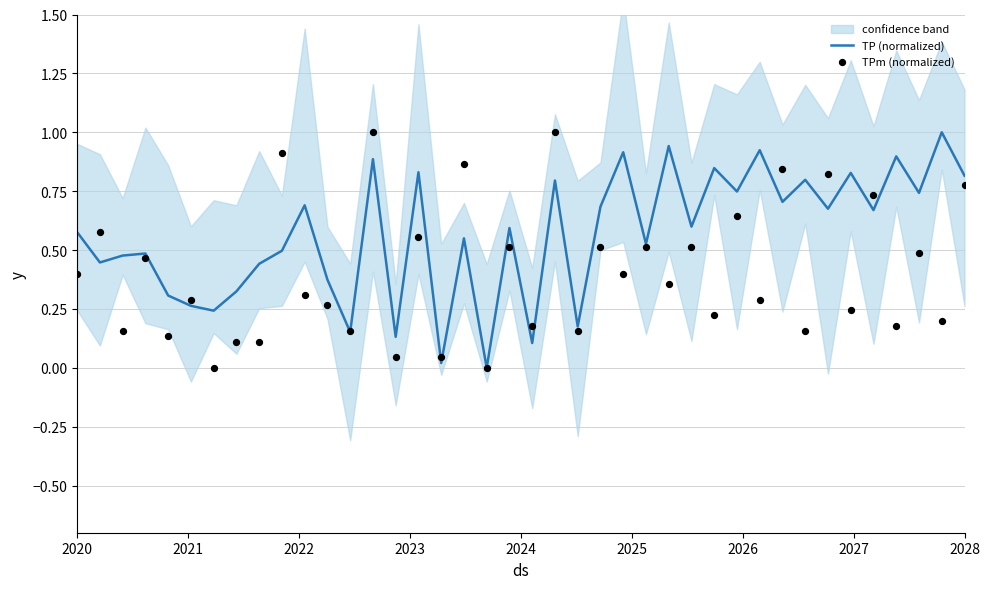

Which series reaches the minimum Y coordinate?

TP (normalized)